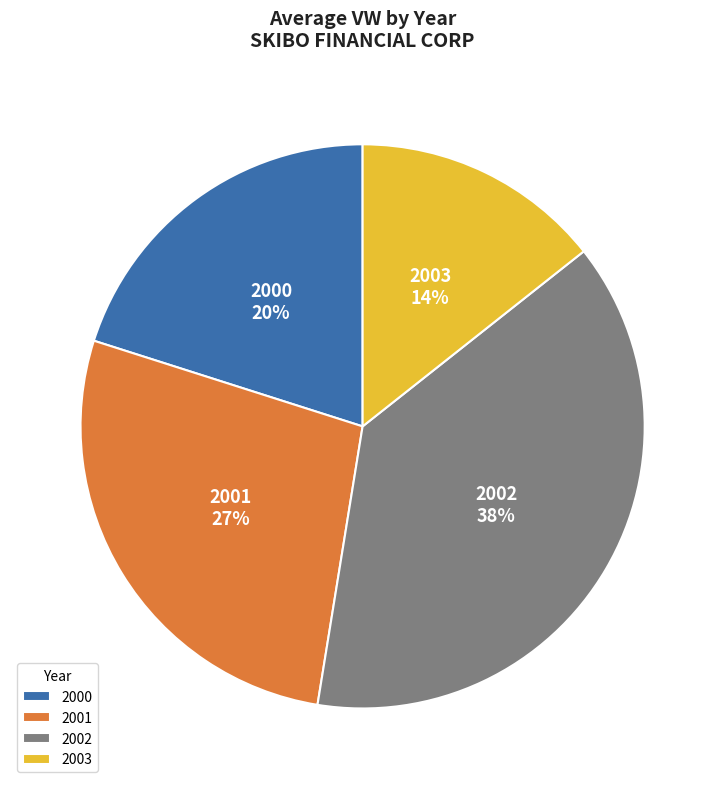

Is the sum of 2002 and 2001 greater than half?

Yes